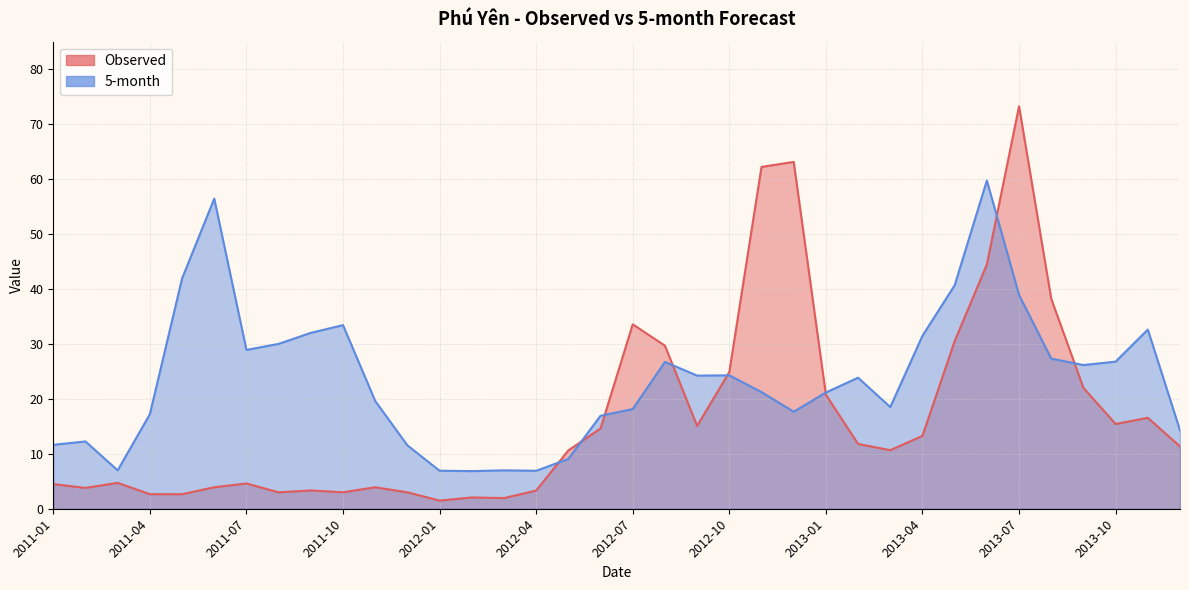

True or false: Observed has more than 0 interior local peaks.

True